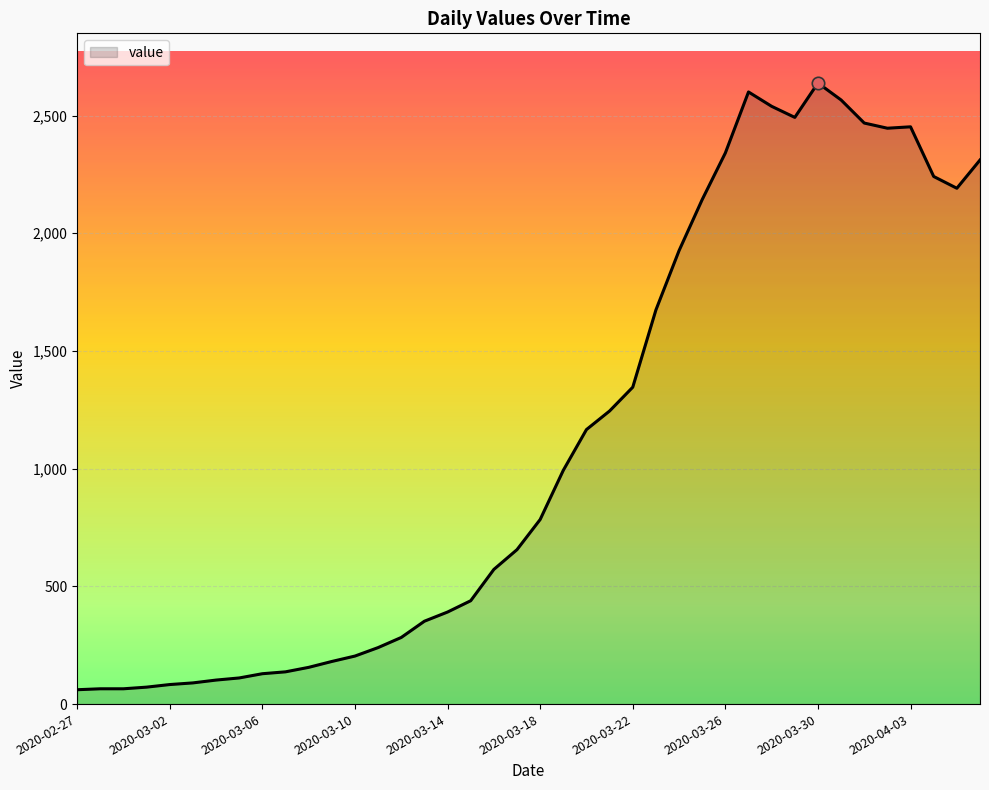

What is the difference between the maximum and minimum values?

2577